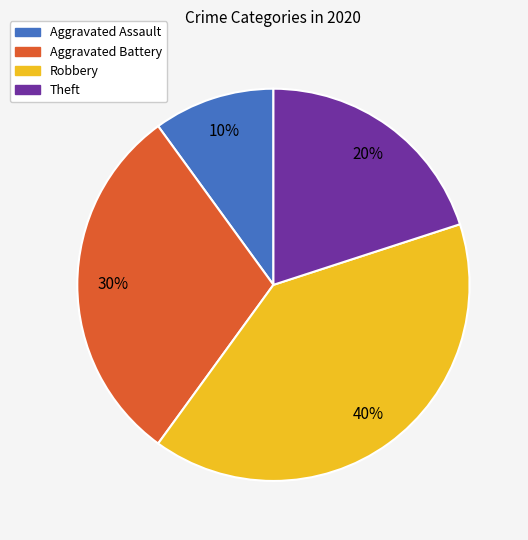

Which category has the smallest portion of the pie?

Aggravated Assault